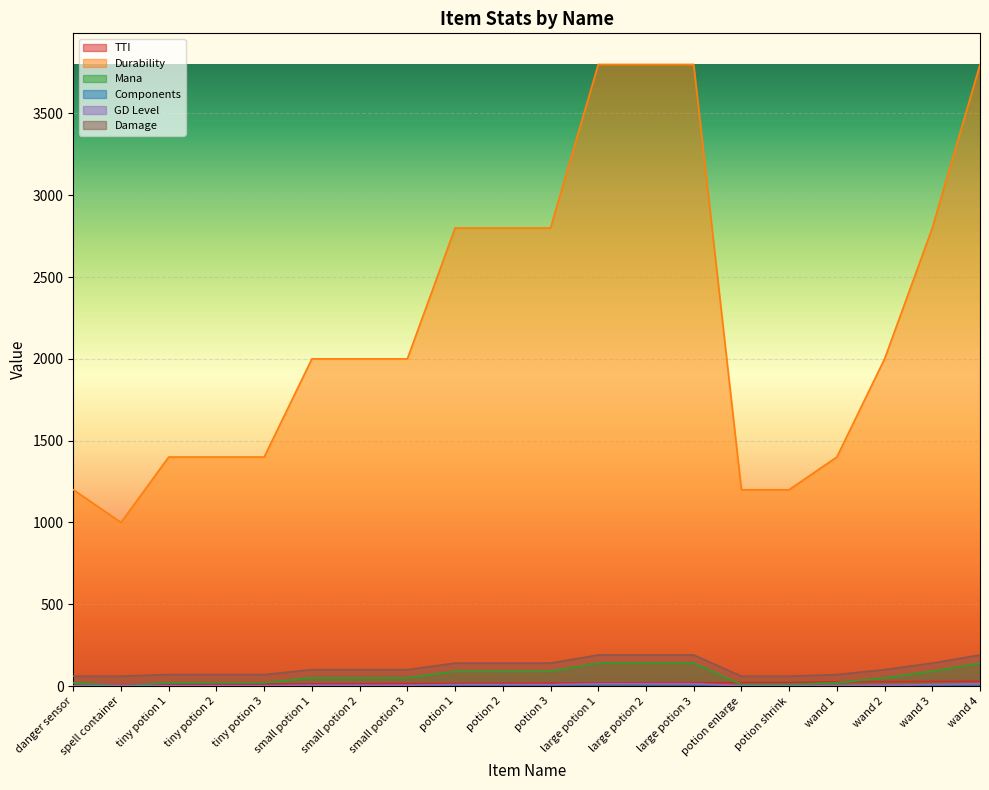

True or false: Durability has a value of 2800 at potion 3.

True